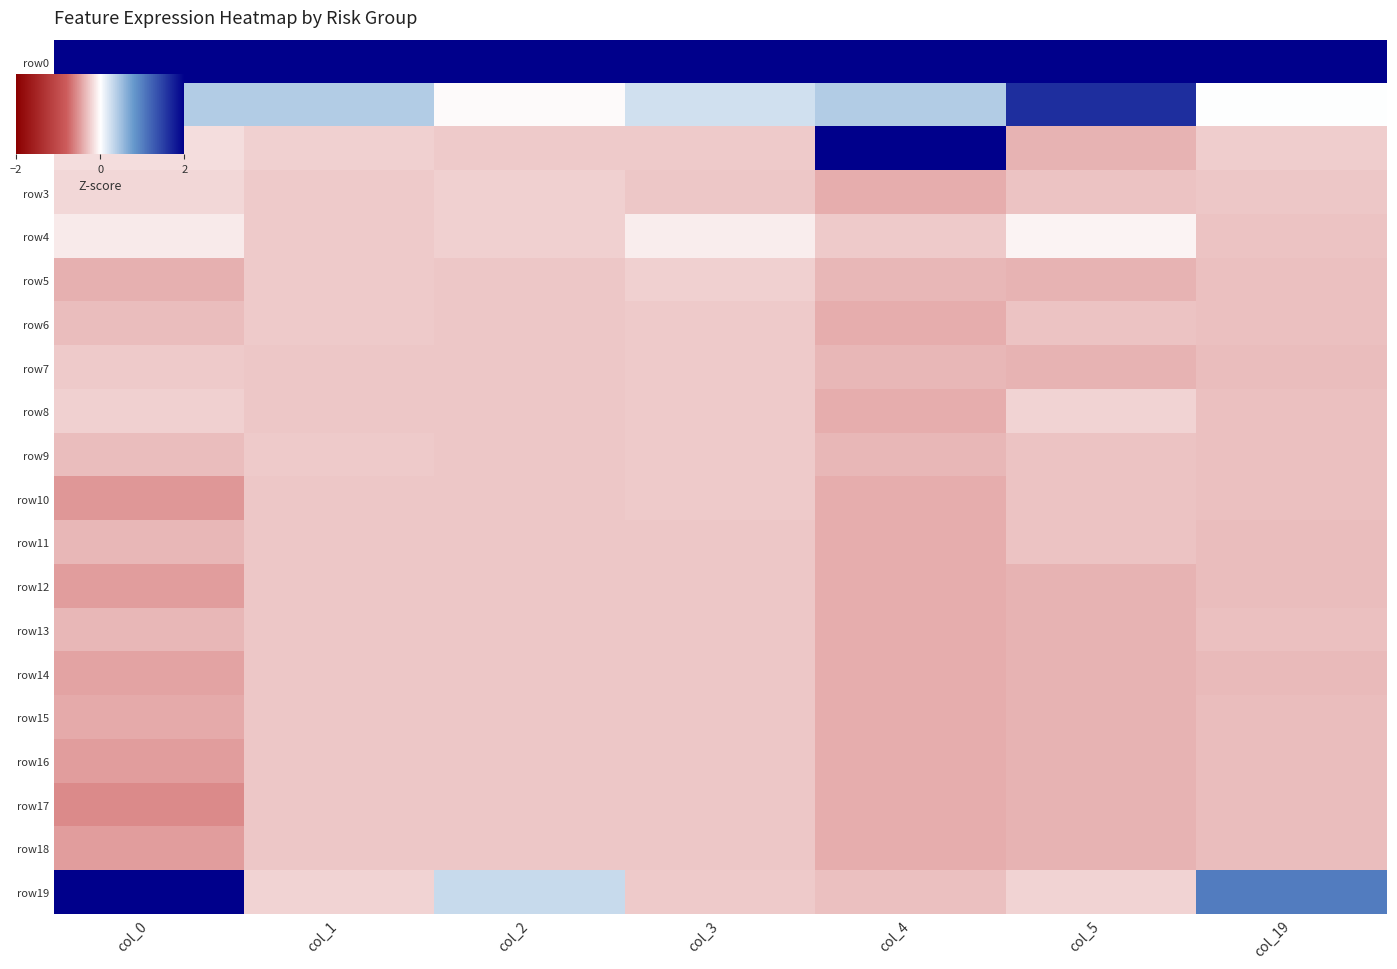

Reading left to right, list all the values displayed in this chart.

row0: col_0=2.0	col_1=2.0	col_2=2.0	col_3=2.0	col_4=2.0	col_5=2.0	col_19=2.0
row1: col_0=0.4	col_1=0.4	col_2=-0.0	col_3=0.2	col_4=0.4	col_5=1.6	col_19=0.0
row2: col_0=-0.2	col_1=-0.2	col_2=-0.3	col_3=-0.3	col_4=2.0	col_5=-0.4	col_19=-0.2
row3: col_0=-0.2	col_1=-0.3	col_2=-0.2	col_3=-0.3	col_4=-0.4	col_5=-0.3	col_19=-0.3
row4: col_0=-0.1	col_1=-0.3	col_2=-0.2	col_3=-0.1	col_4=-0.3	col_5=-0.0	col_19=-0.3
row5: col_0=-0.4	col_1=-0.3	col_2=-0.3	col_3=-0.2	col_4=-0.3	col_5=-0.4	col_19=-0.3
row6: col_0=-0.3	col_1=-0.3	col_2=-0.3	col_3=-0.3	col_4=-0.4	col_5=-0.3	col_19=-0.3
row7: col_0=-0.3	col_1=-0.3	col_2=-0.3	col_3=-0.3	col_4=-0.3	col_5=-0.4	col_19=-0.3
row8: col_0=-0.2	col_1=-0.3	col_2=-0.3	col_3=-0.3	col_4=-0.4	col_5=-0.2	col_19=-0.3
row9: col_0=-0.3	col_1=-0.3	col_2=-0.3	col_3=-0.3	col_4=-0.3	col_5=-0.3	col_19=-0.3
row10: col_0=-0.5	col_1=-0.3	col_2=-0.3	col_3=-0.3	col_4=-0.4	col_5=-0.3	col_19=-0.3
row11: col_0=-0.4	col_1=-0.3	col_2=-0.3	col_3=-0.3	col_4=-0.4	col_5=-0.3	col_19=-0.3
row12: col_0=-0.5	col_1=-0.3	col_2=-0.3	col_3=-0.3	col_4=-0.4	col_5=-0.4	col_19=-0.3
row13: col_0=-0.4	col_1=-0.3	col_2=-0.3	col_3=-0.3	col_4=-0.4	col_5=-0.4	col_19=-0.3
row14: col_0=-0.4	col_1=-0.3	col_2=-0.3	col_3=-0.3	col_4=-0.4	col_5=-0.4	col_19=-0.3
row15: col_0=-0.4	col_1=-0.3	col_2=-0.3	col_3=-0.3	col_4=-0.4	col_5=-0.4	col_19=-0.3
row16: col_0=-0.5	col_1=-0.3	col_2=-0.3	col_3=-0.3	col_4=-0.4	col_5=-0.4	col_19=-0.3
row17: col_0=-0.6	col_1=-0.3	col_2=-0.3	col_3=-0.3	col_4=-0.4	col_5=-0.4	col_19=-0.3
row18: col_0=-0.5	col_1=-0.3	col_2=-0.3	col_3=-0.3	col_4=-0.4	col_5=-0.4	col_19=-0.3
row19: col_0=2.0	col_1=-0.2	col_2=0.3	col_3=-0.3	col_4=-0.3	col_5=-0.2	col_19=1.0